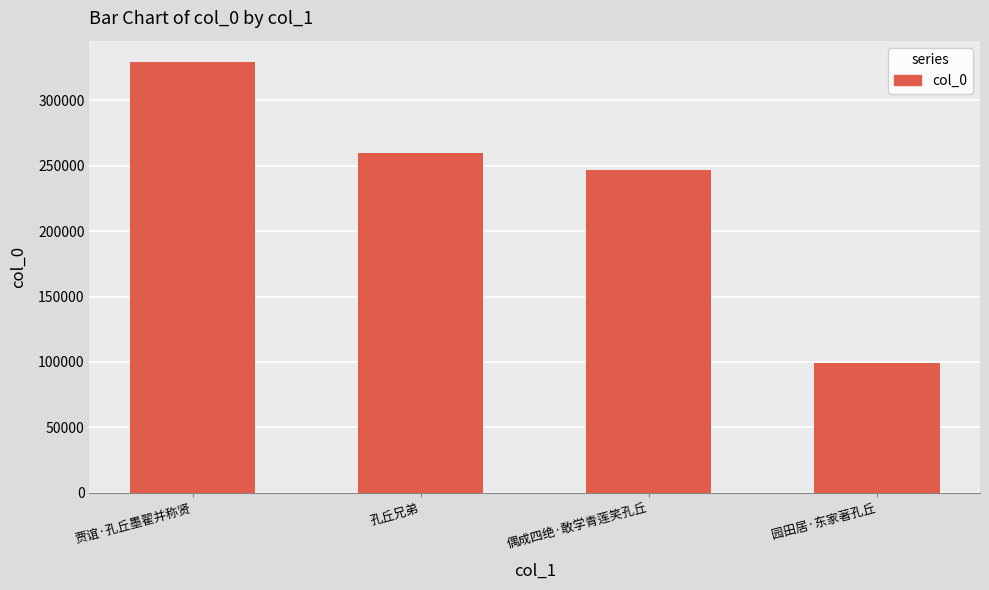

How many bars are there in total?

4